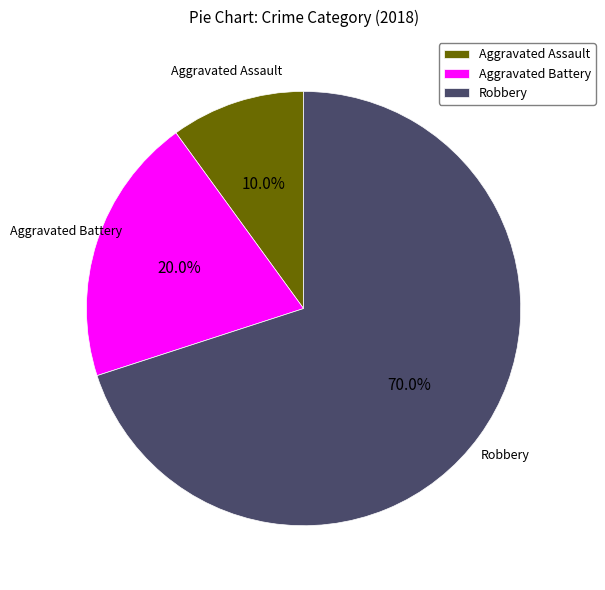

Which has a higher value, Robbery or Aggravated Assault?

Robbery